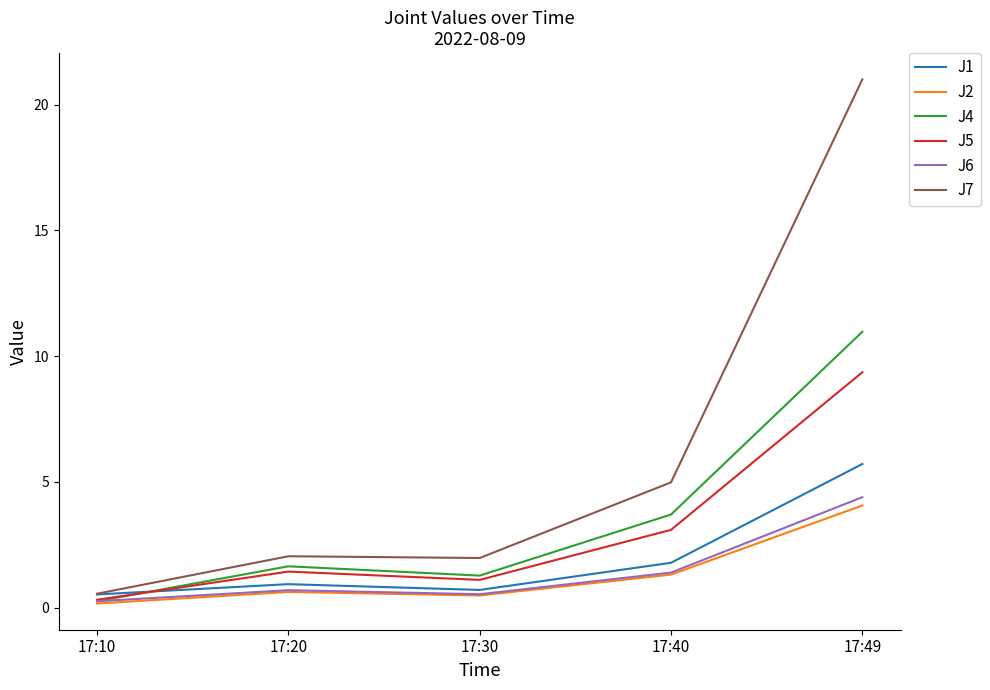

Which label corresponds to the largest value in the chart?

17:49